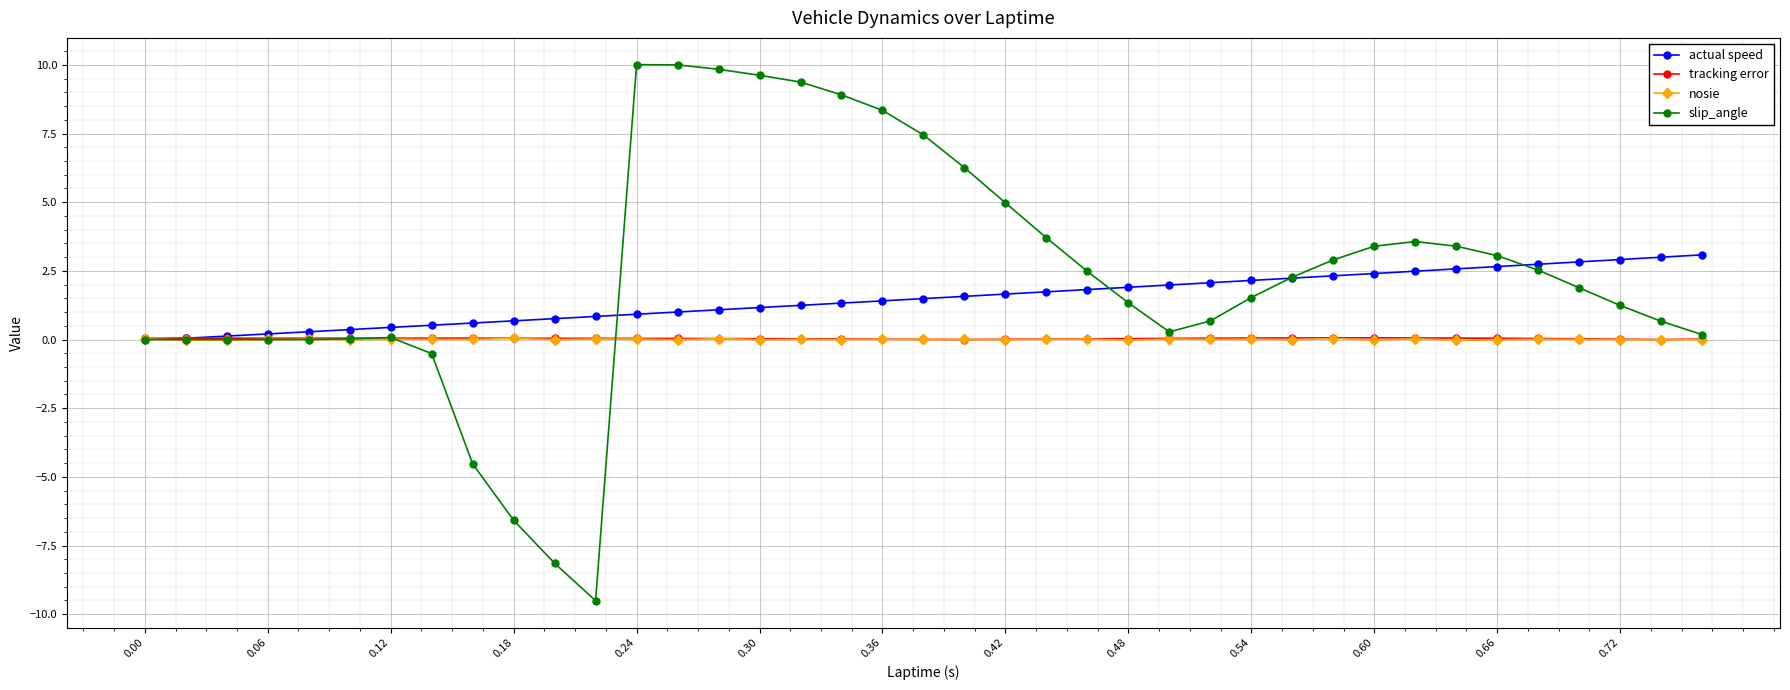

Which series has the largest range (max minus min)?

slip_angle